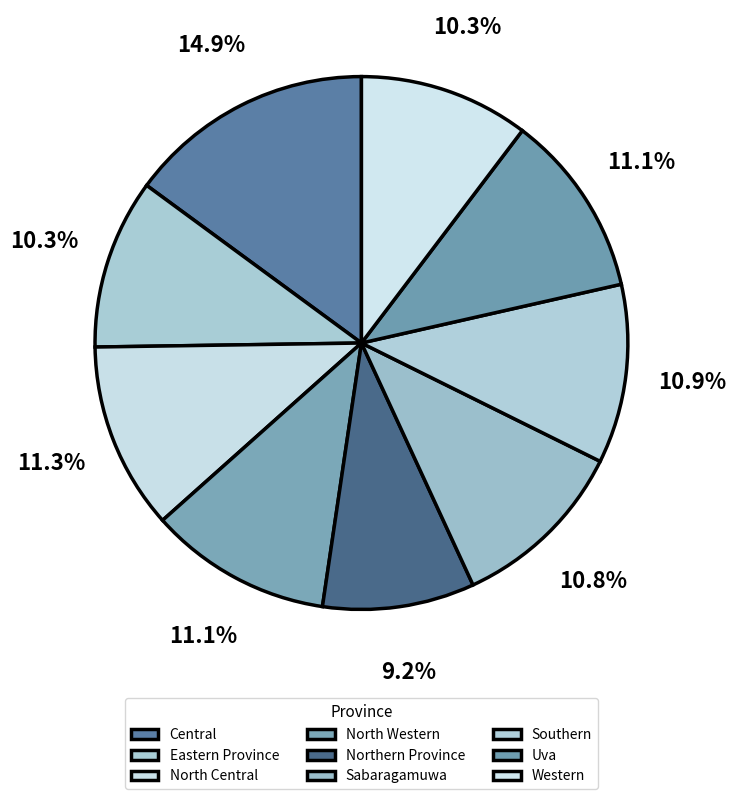

How many slices are in this pie chart?

9